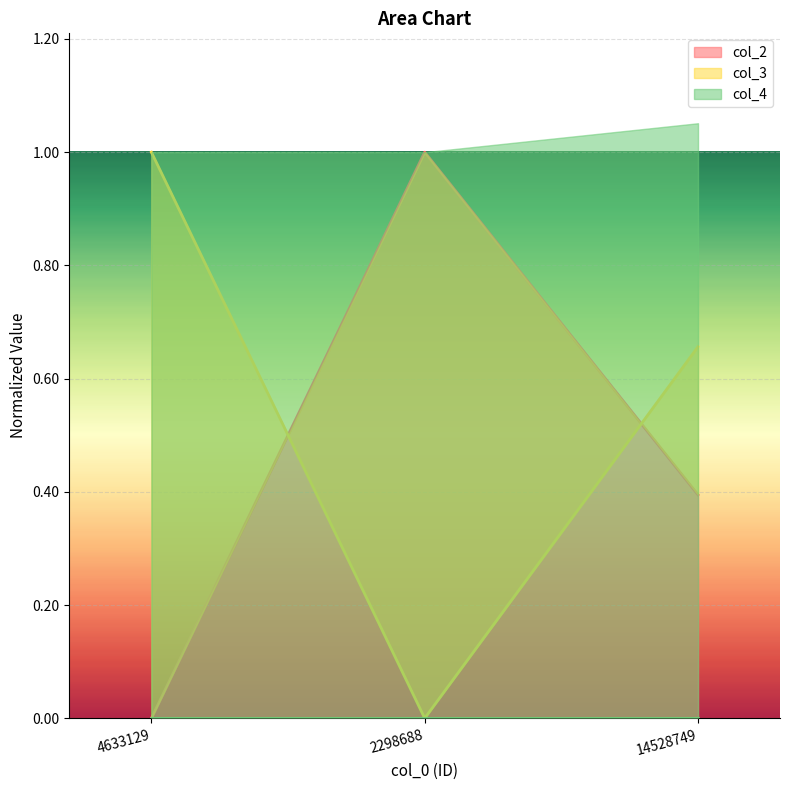

What is the difference between the maximum and minimum values in the col_3 series?

1.0